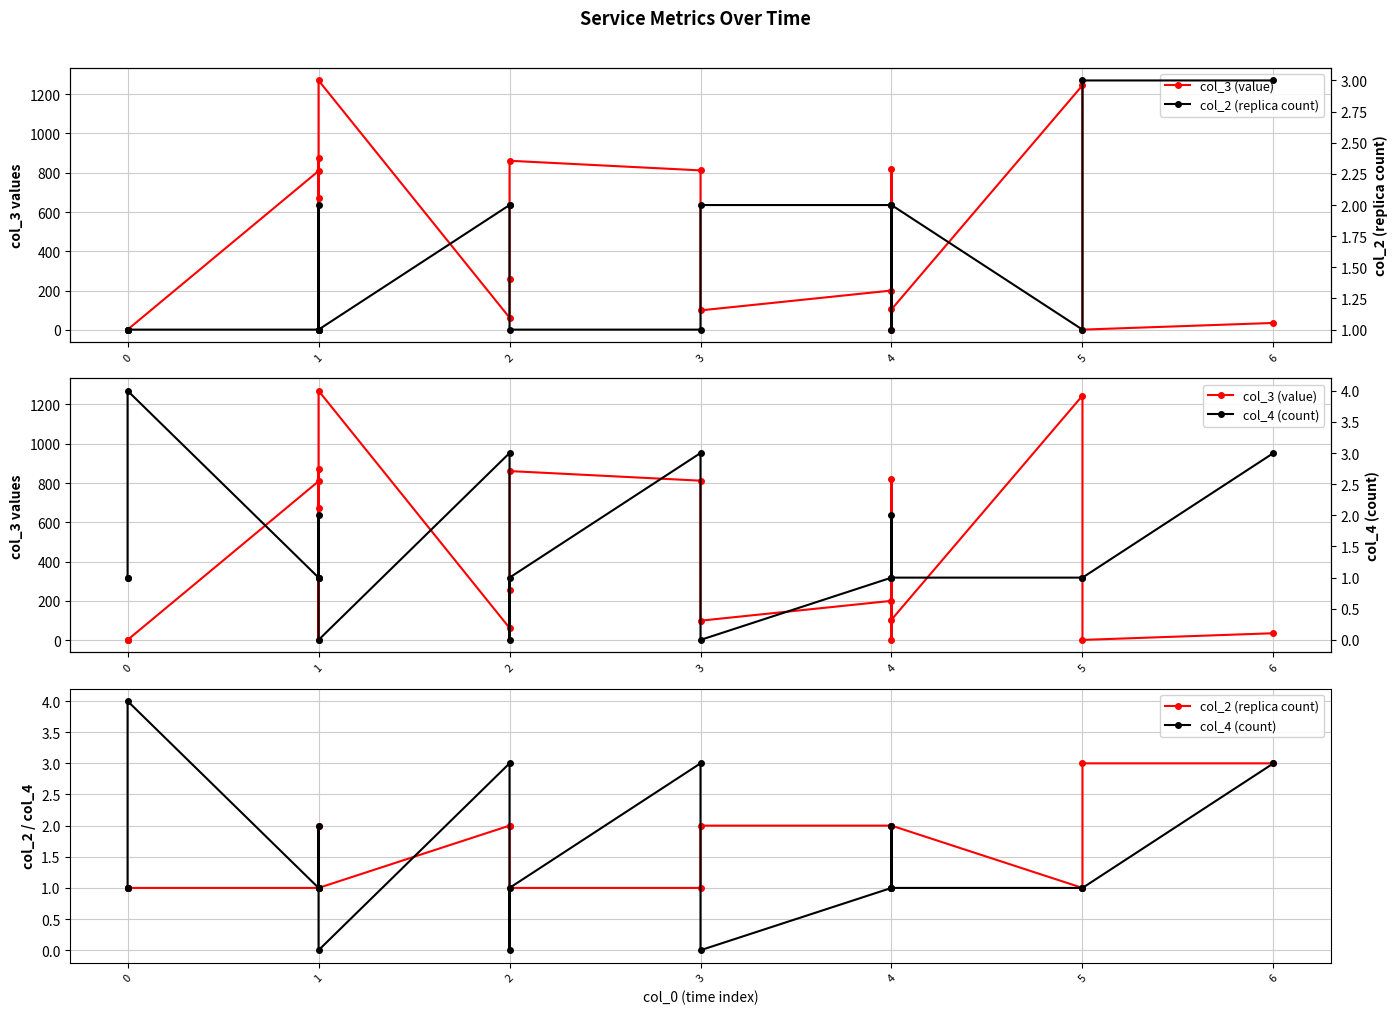

Which series ends up on top after the final intersection of col_4 (count) and col_2 (replica count)?

col_2 (replica count)